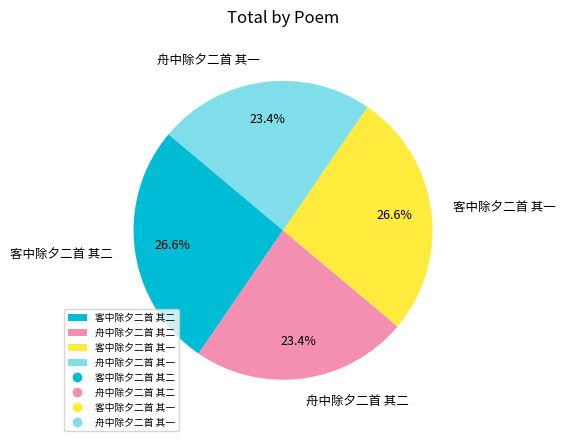

What is the total percentage of 舟中除夕二首 其一 and 客中除夕二首 其二?

50.0%